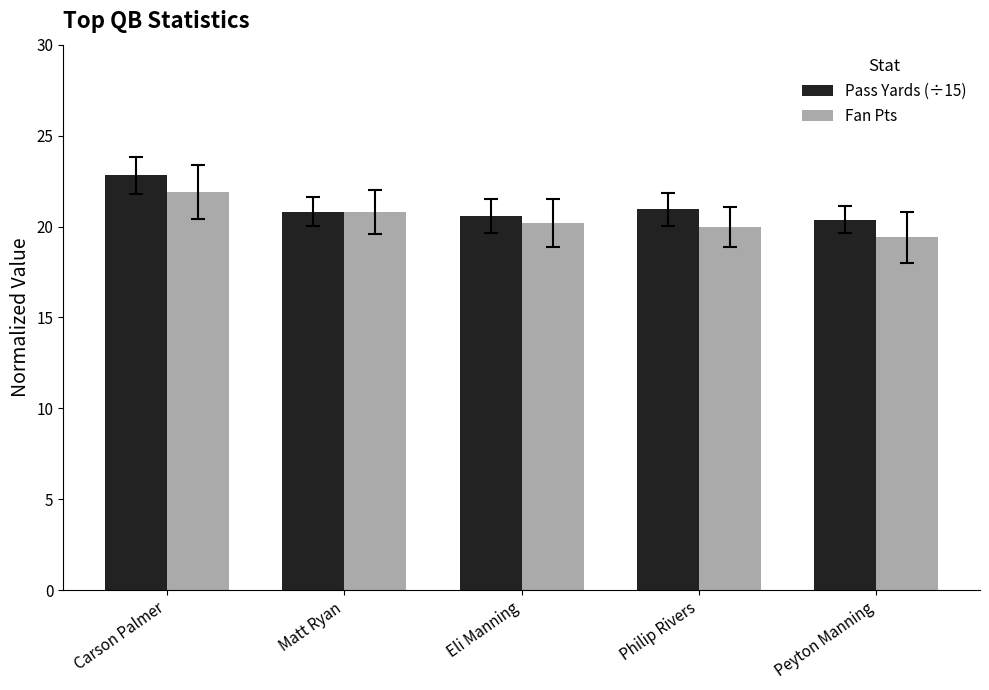

What is the minimum value shown in the chart?

19.4